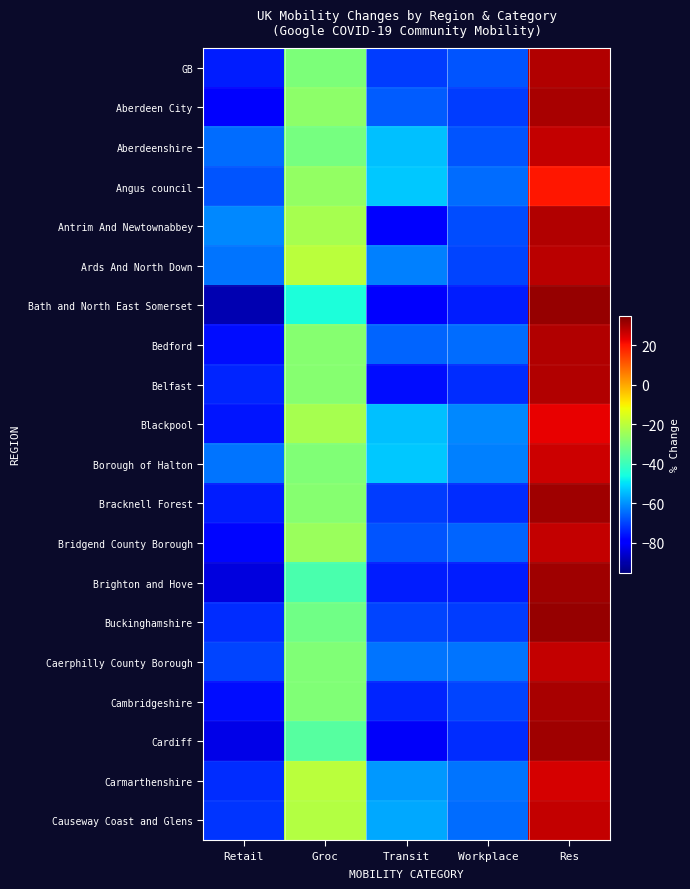

What is the maximum value shown in the chart?

32